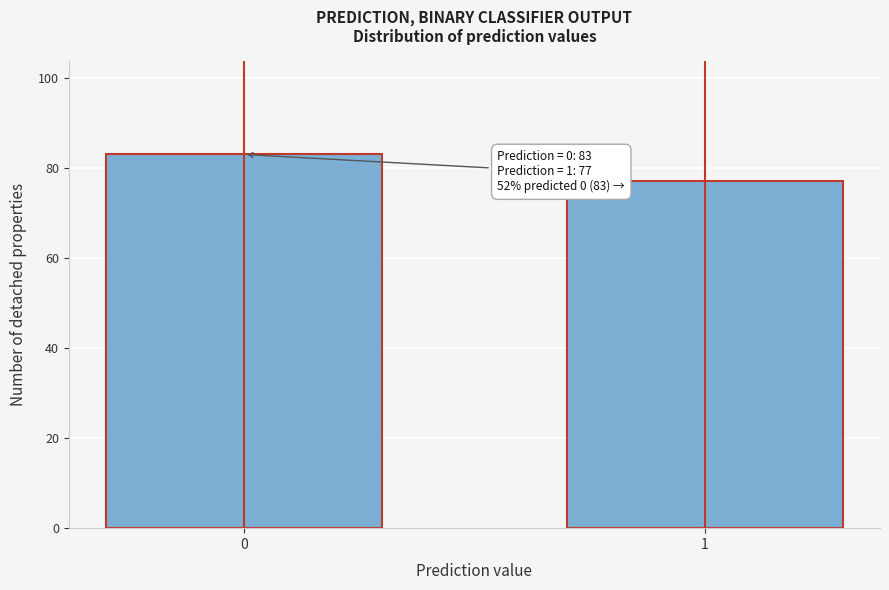

Reading right to left, list all the values displayed in this chart.

1=77	0=83